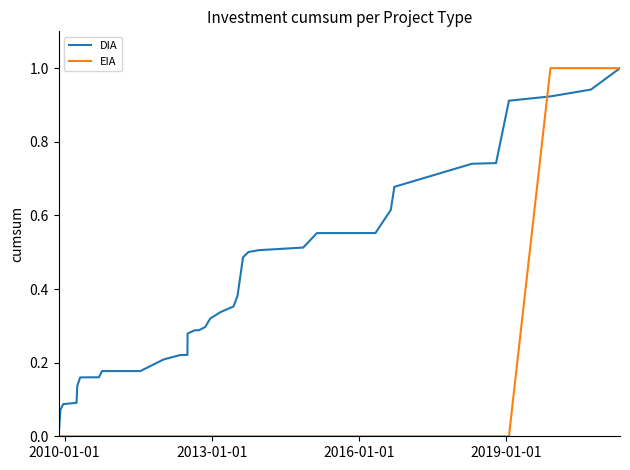

What is the greatest value displayed?

1.0